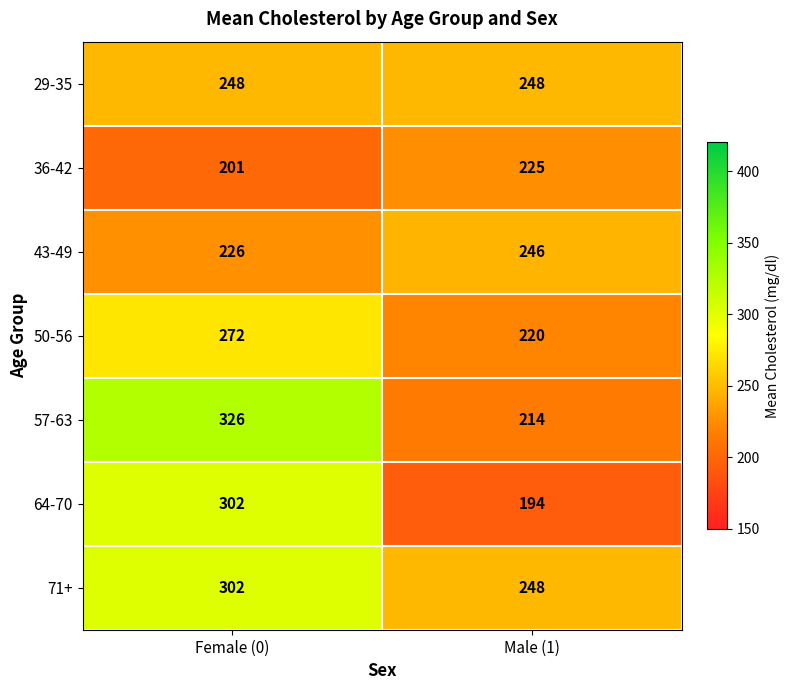

What is the spread (max minus min) of values at Male (1)?

54